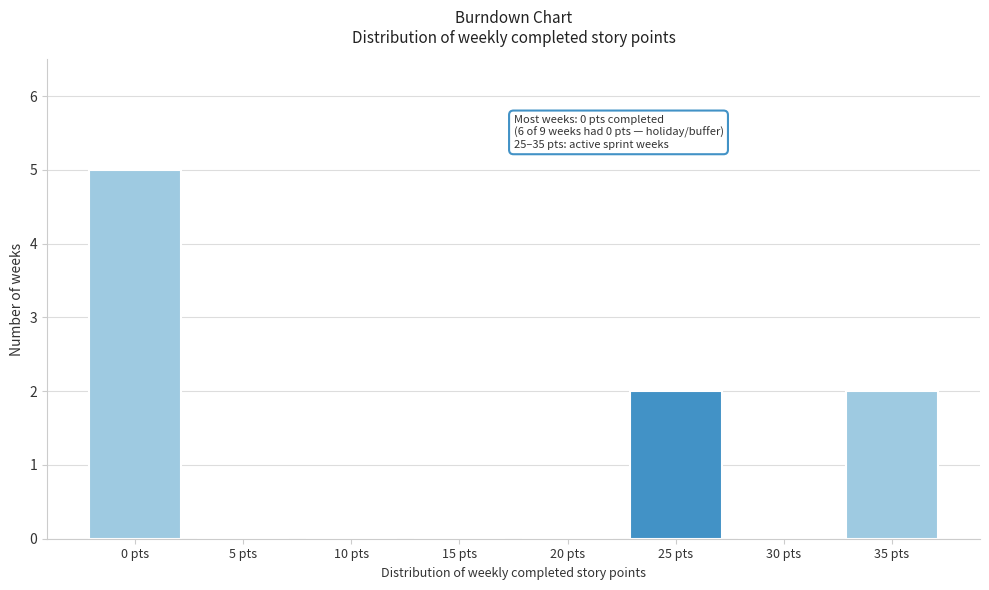

The value at 25 pts is 2. True or false?

True